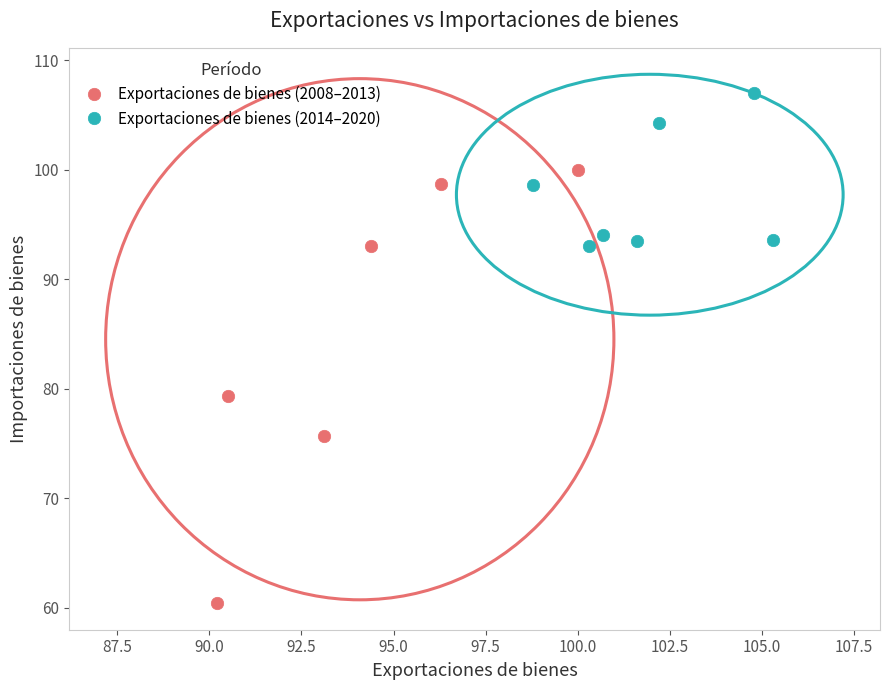

Which series has the widest spread of Y values?

Exportaciones de bienes (2008–2013)